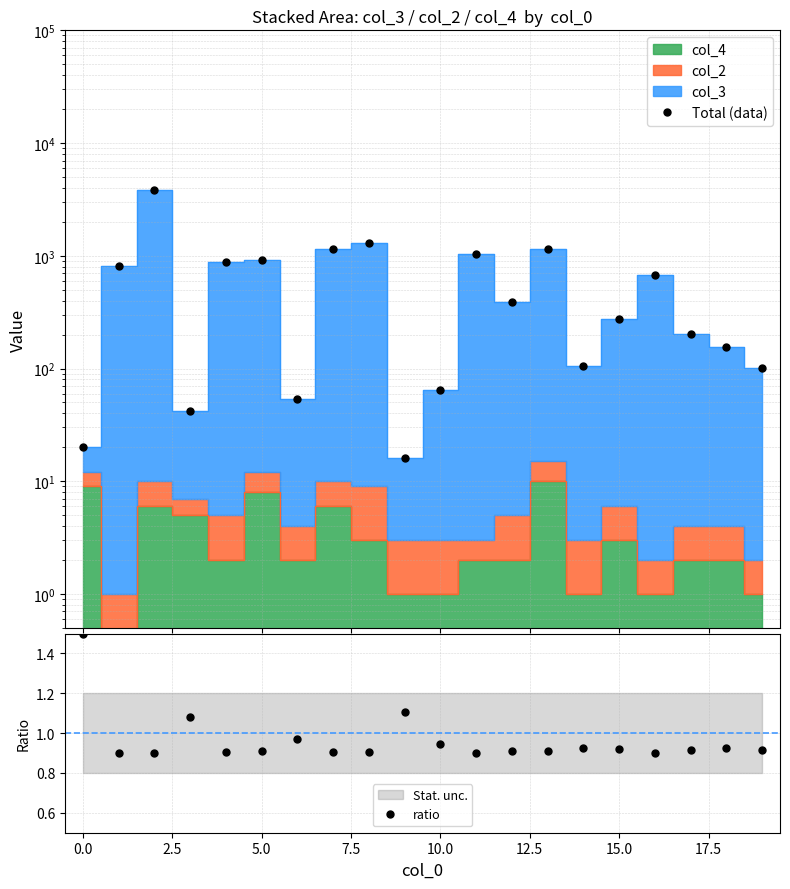

What is the difference between the Total (data) values at 19 and 10?

38.0